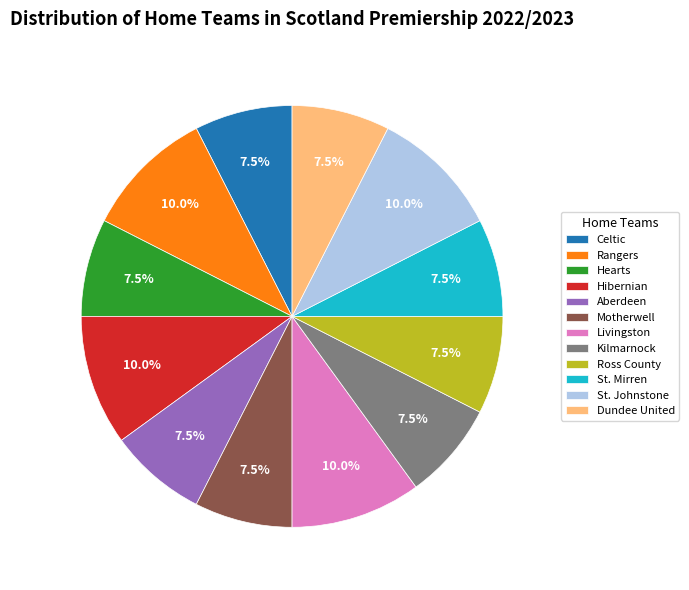

Combined, do Hibernian and Dundee United account for over 50%?

No